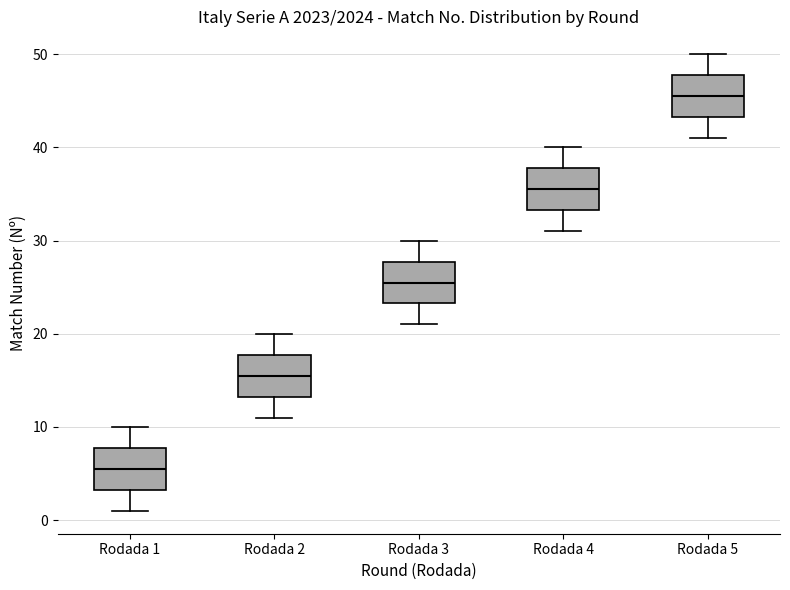

Reading left to right, transcribe this box plot: for each box, give where its median line is, the range the box spans, and where its two whiskers end, as read against the y-axis. The values are not printed on the chart, so give them approximately, as read against the axis.

Rodada 1: median 6, box 3 to 8, whiskers 1 to 10
Rodada 2: median 16, box 13 to 18, whiskers 11 to 20
Rodada 3: median 26, box 23 to 28, whiskers 21 to 30
Rodada 4: median 36, box 33 to 38, whiskers 31 to 40
Rodada 5: median 46, box 43 to 48, whiskers 41 to 50